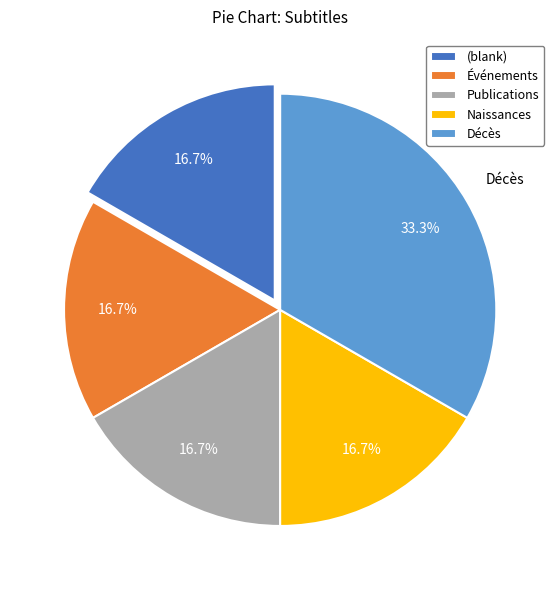

To the nearest percent, what is the average slice percentage?

20%